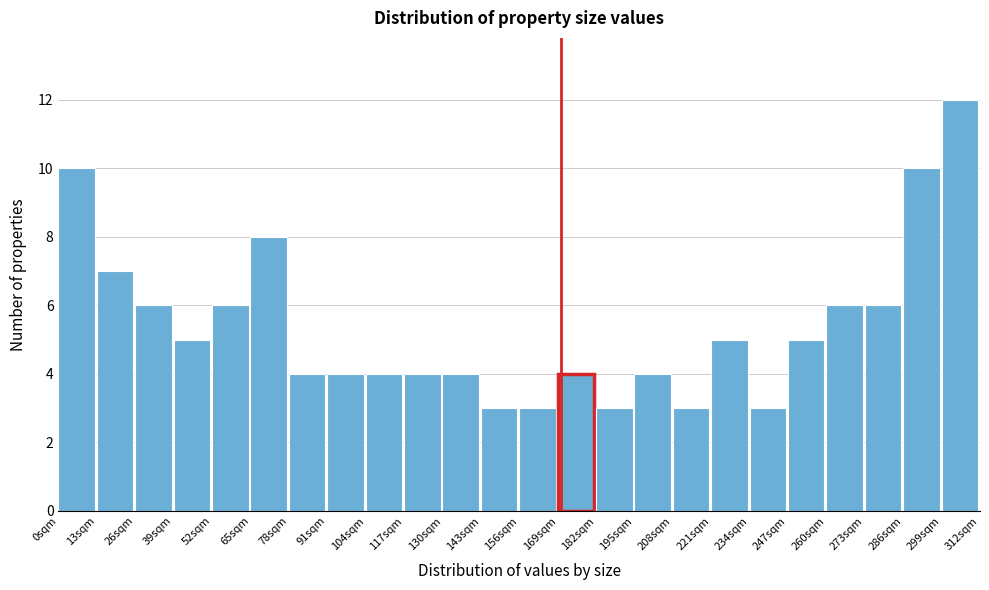

Which range on the x-axis has the tallest bar?

299 to 312